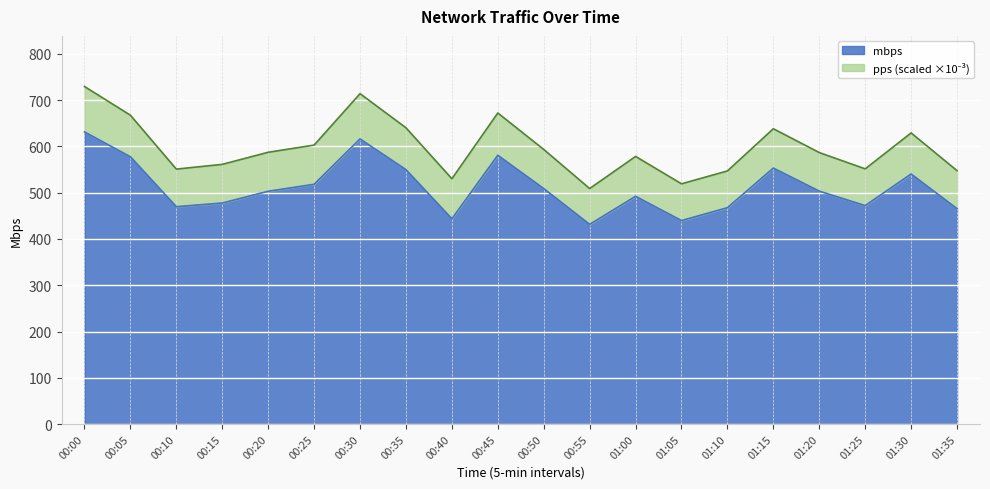

Does the chart display data point markers on the line(s)?

No